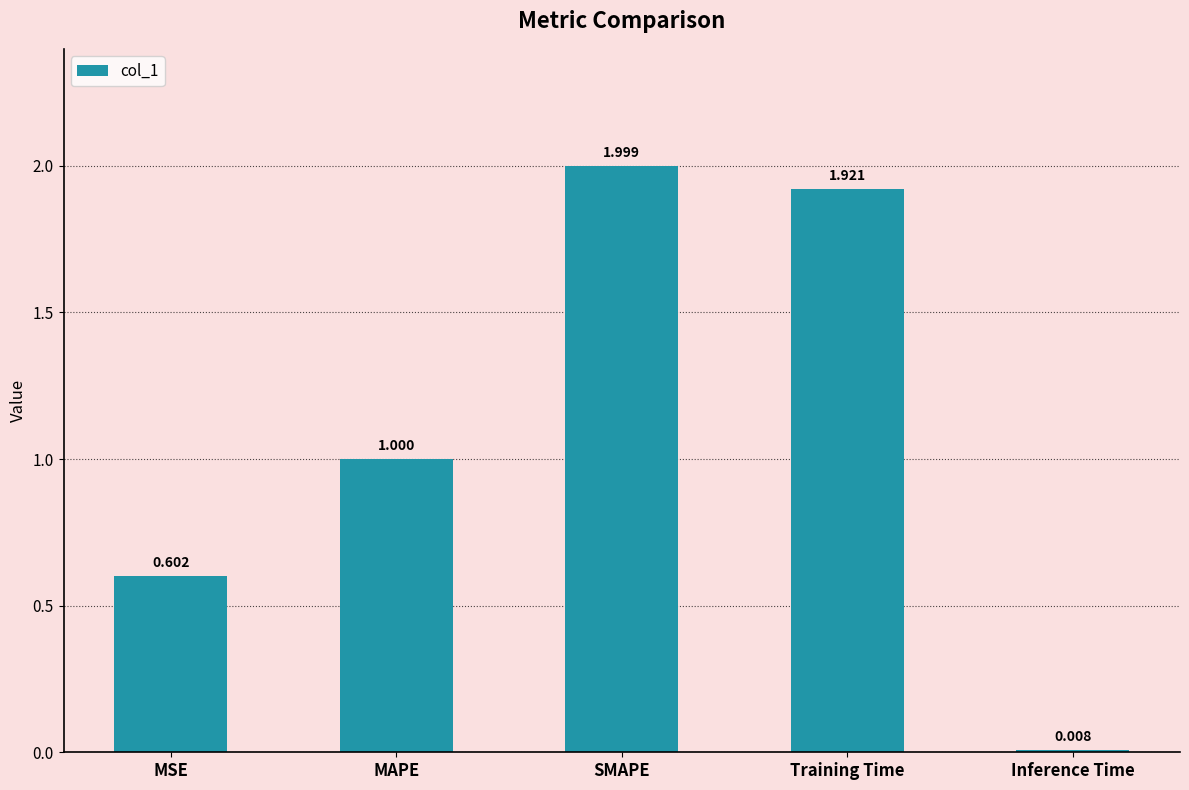

Does the chart contain any negative values?

No